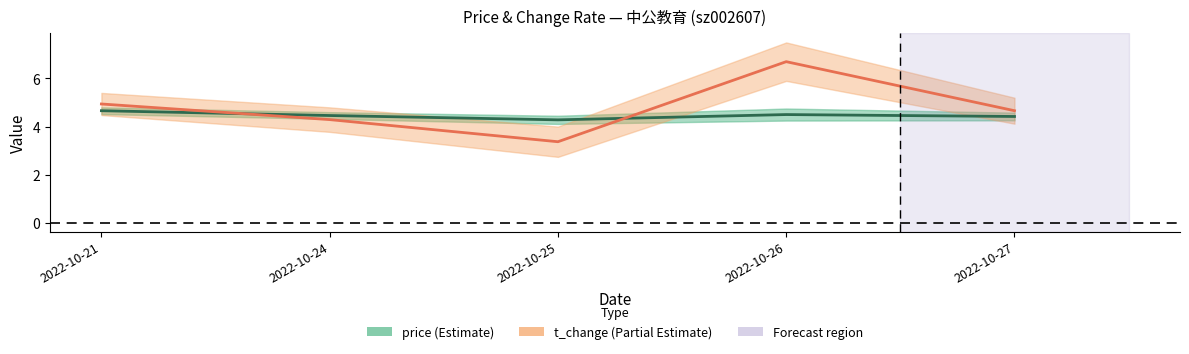

What is the value of the price point at the 1st from the left?

4.7